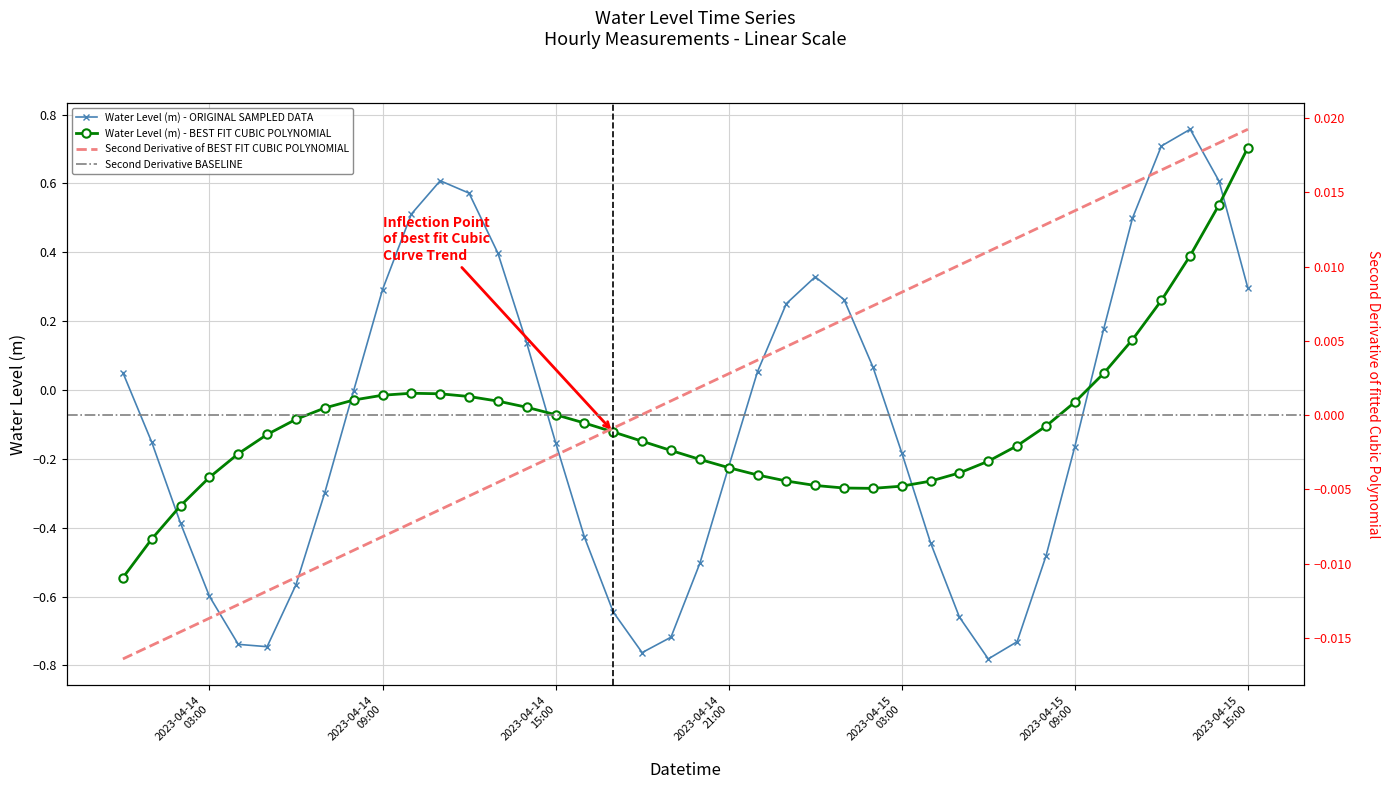

List the labels in order of value, largest first.

2023-04-15 13:00:00, 2023-04-15 12:00:00, 2023-04-14 11:00:00, 2023-04-15 14:00:00, 2023-04-14 12:00:00, 2023-04-14 10:00:00, 2023-04-15 11:00:00, 2023-04-14 13:00:00, 2023-04-15 00:00:00, 2023-04-15 15:00:00, 2023-04-14 09:00:00, 2023-04-15 01:00:00, 2023-04-14 23:00:00, 2023-04-15 10:00:00, 2023-04-14 14:00:00, 2023-04-15 02:00:00, 2023-04-14 22:00:00, 2023-04-14 00:00:00, 2023-04-14 08:00:00, 2023-04-14 01:00:00, 2023-04-14 15:00:00, 2023-04-15 09:00:00, 2023-04-15 03:00:00, 2023-04-14 21:00:00, 2023-04-14 07:00:00, 2023-04-14 02:00:00, 2023-04-14 16:00:00, 2023-04-15 04:00:00, 2023-04-15 08:00:00, 2023-04-14 20:00:00, 2023-04-14 06:00:00, 2023-04-14 03:00:00, 2023-04-14 17:00:00, 2023-04-15 05:00:00, 2023-04-14 19:00:00, 2023-04-15 07:00:00, 2023-04-14 04:00:00, 2023-04-14 05:00:00, 2023-04-14 18:00:00, 2023-04-15 06:00:00